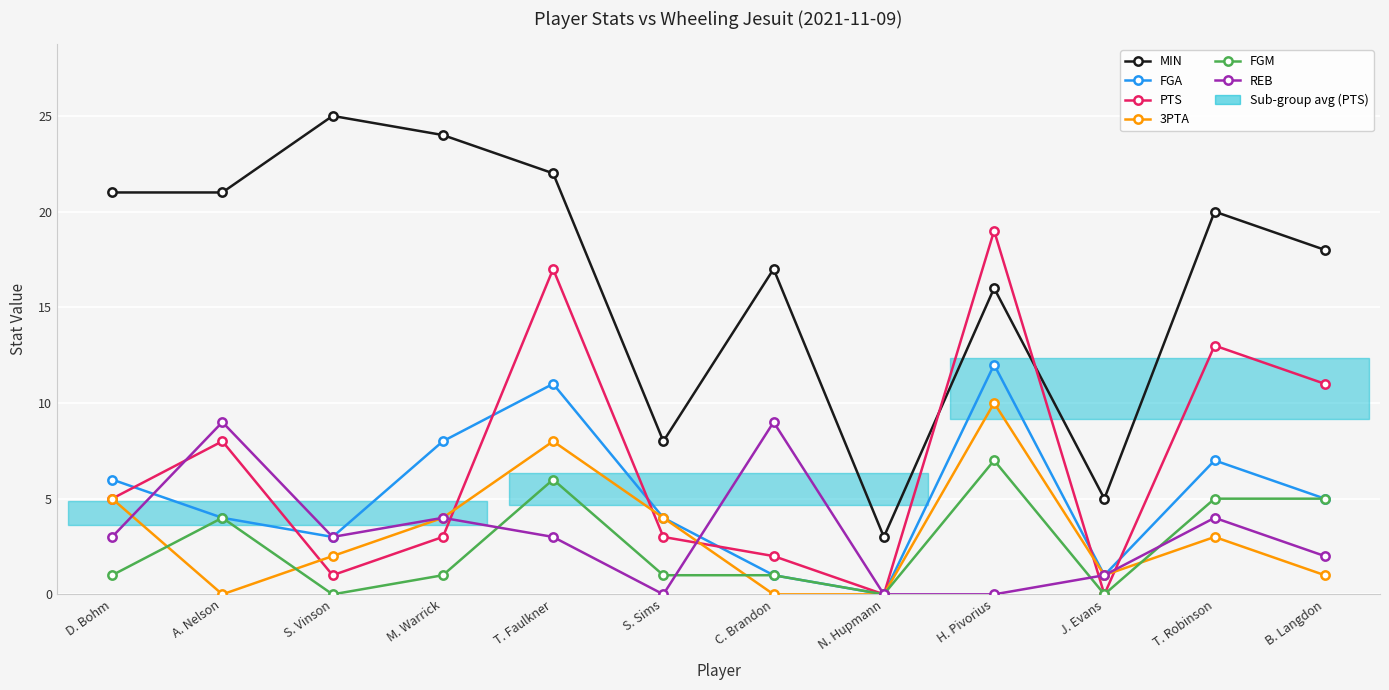

What position from the left is J. Evans?

10